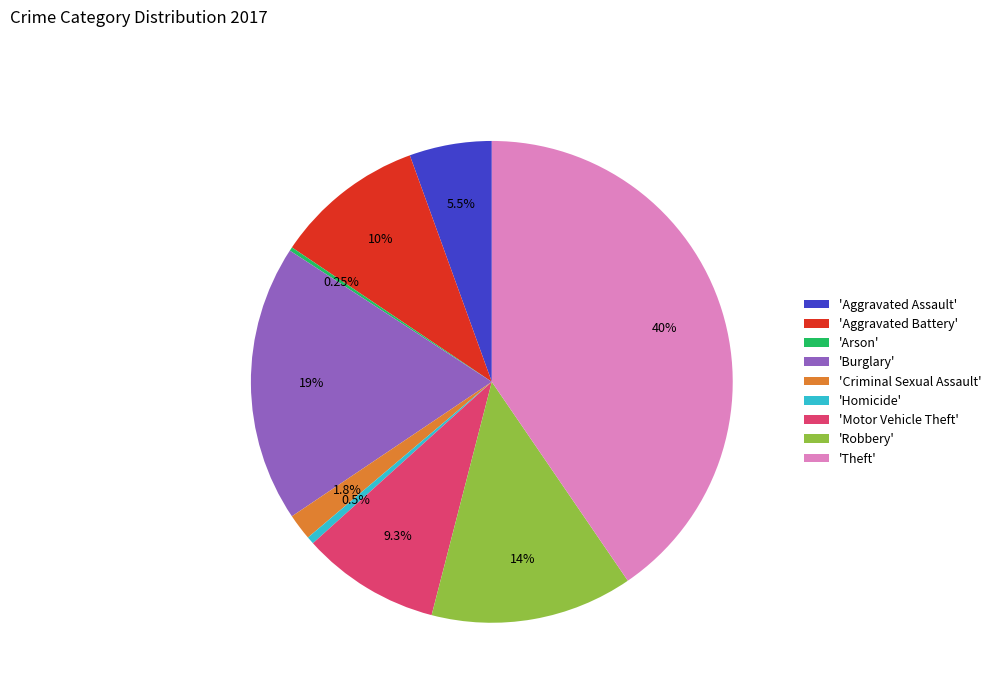

Between 'Aggravated Battery' and 'Theft', which is larger?

'Theft'